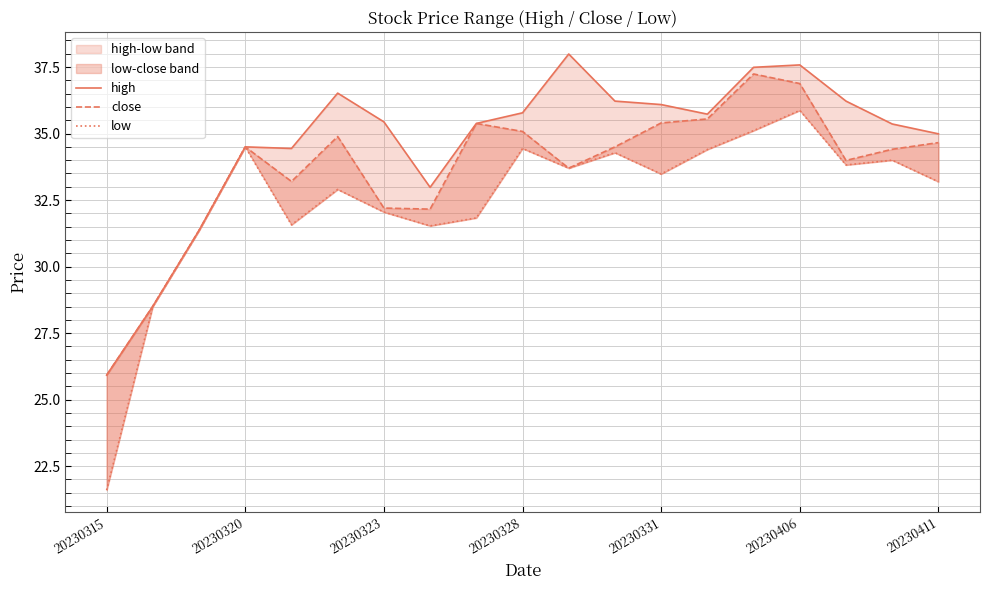

What is the difference between the second highest and second lowest values in the close series?

8.4